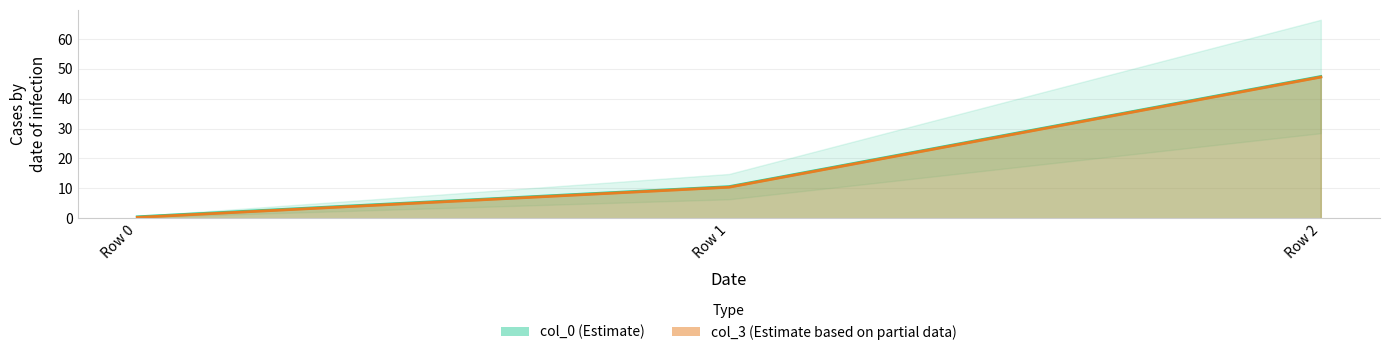

Which series has the widest spread of values?

col_3